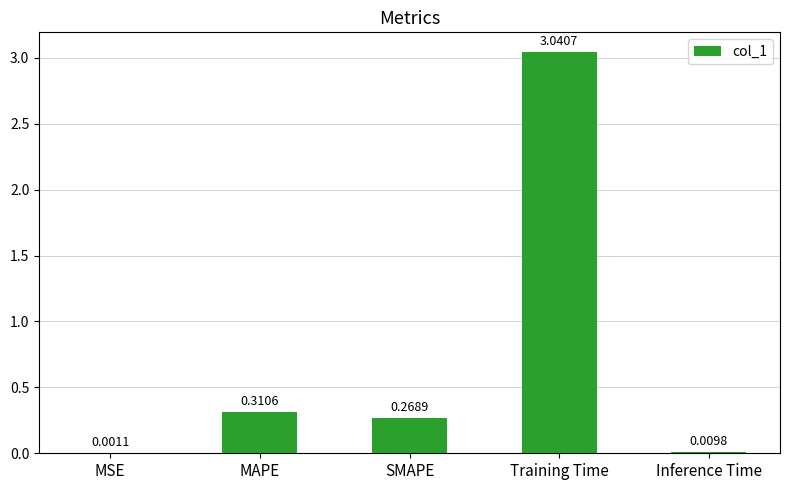

At which label is the value closest to 1?

MAPE